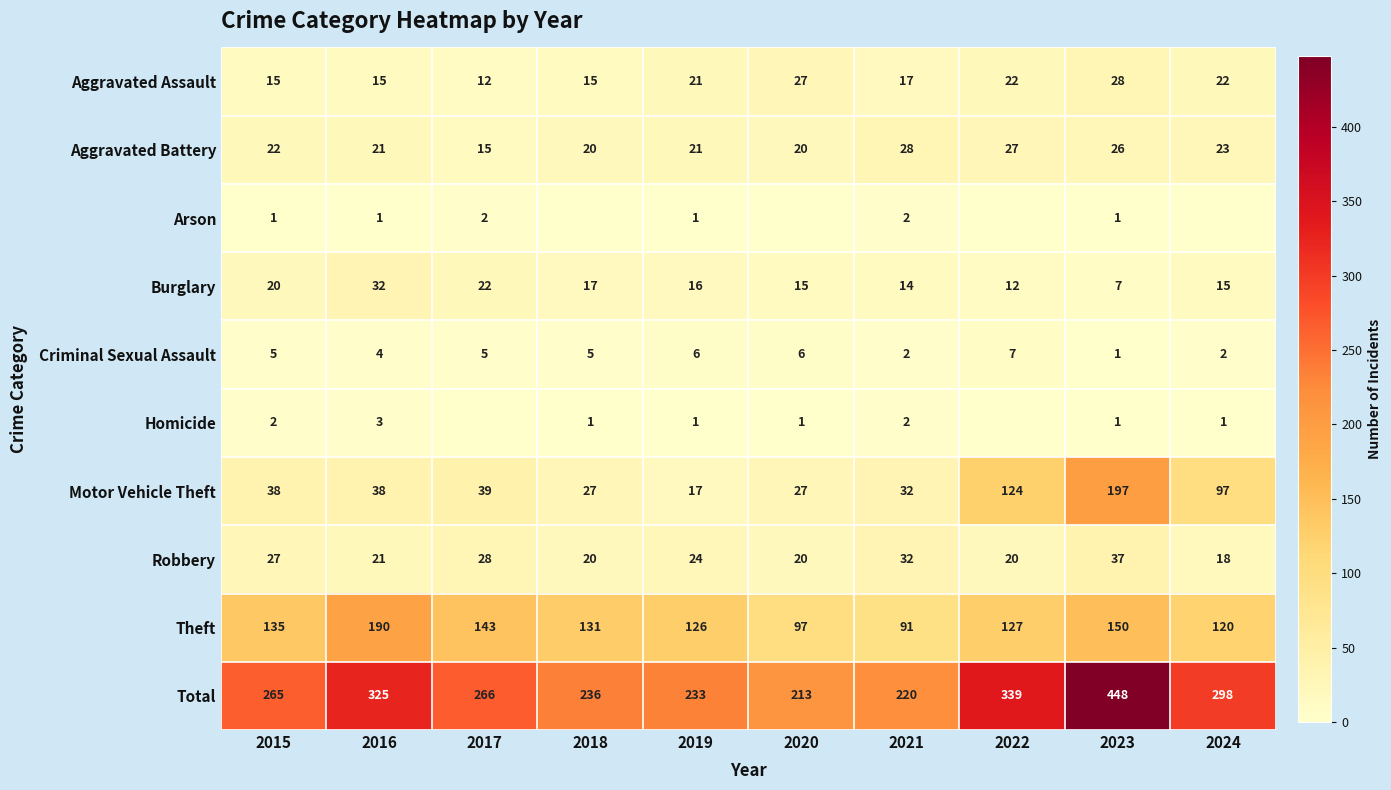

What is the difference between the highest and lowest values at 2021?

218